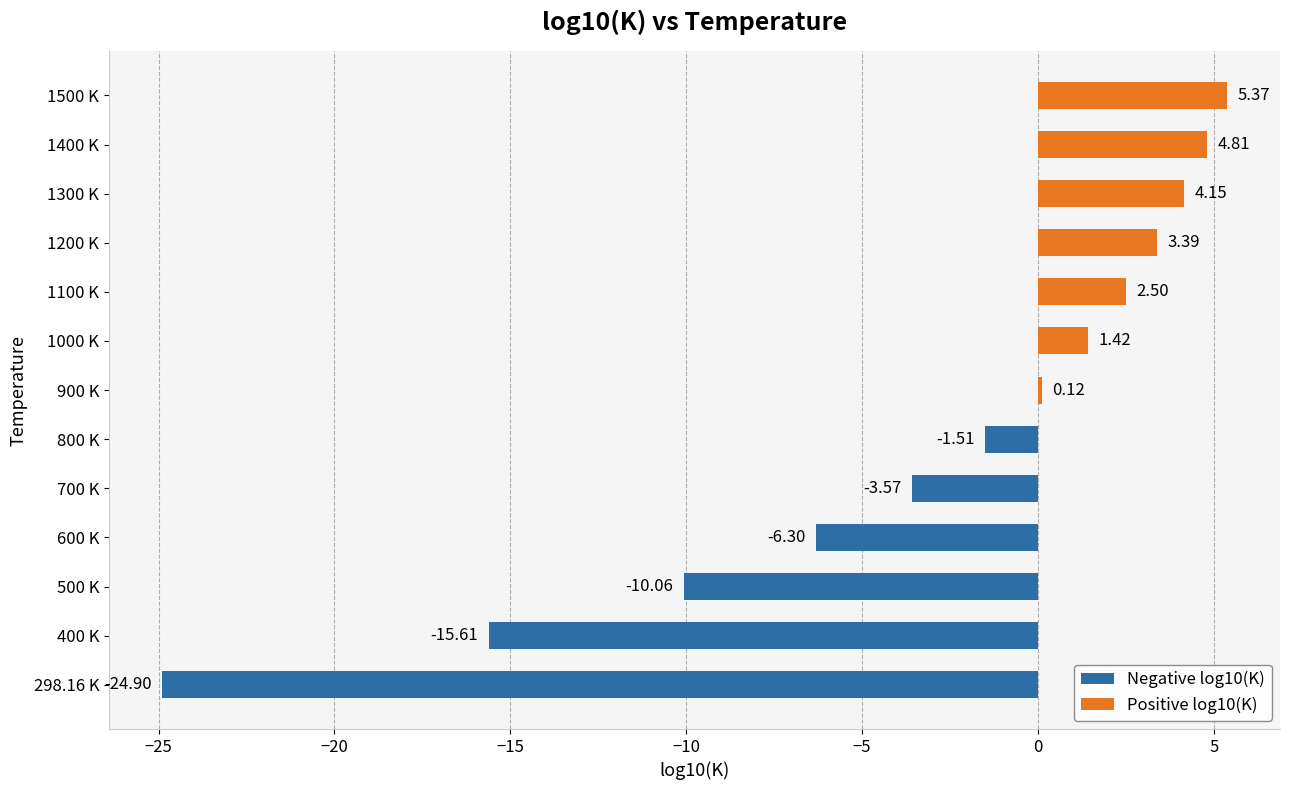

At which category does the chart reach its peak across all series?

1500 K